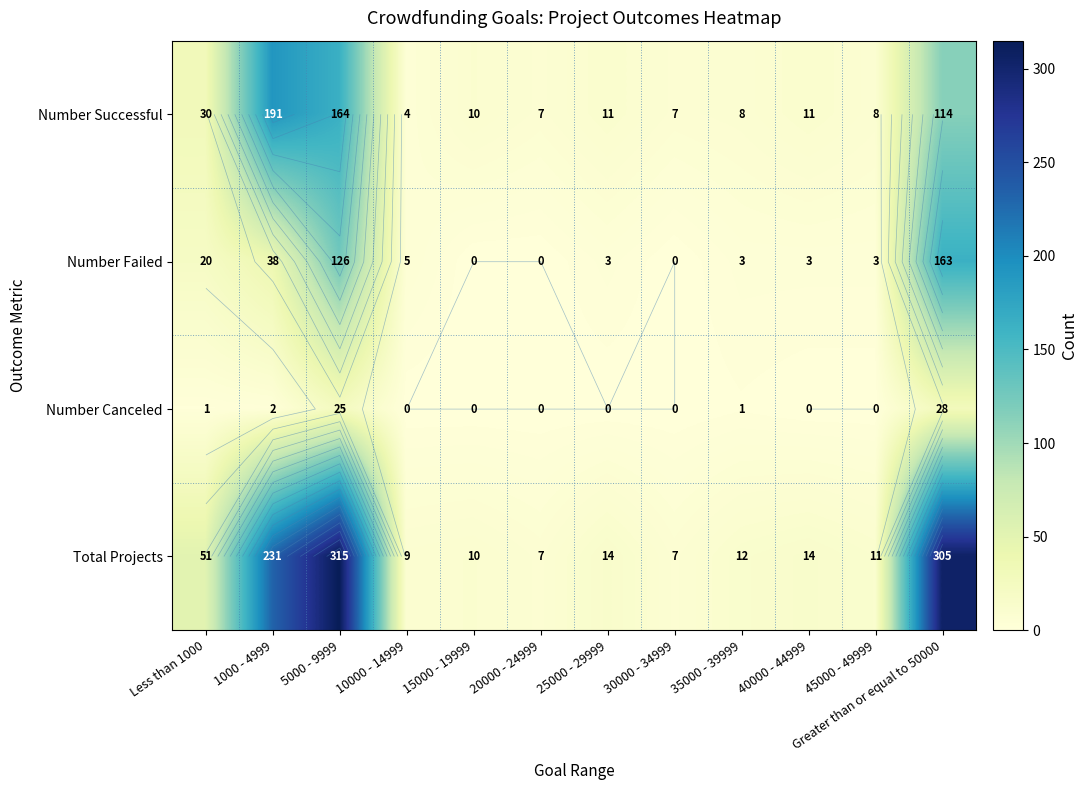

Rank the series at 20000 - 24999 from highest to lowest value.

Number Successful, Total Projects, Number Failed, Number Canceled